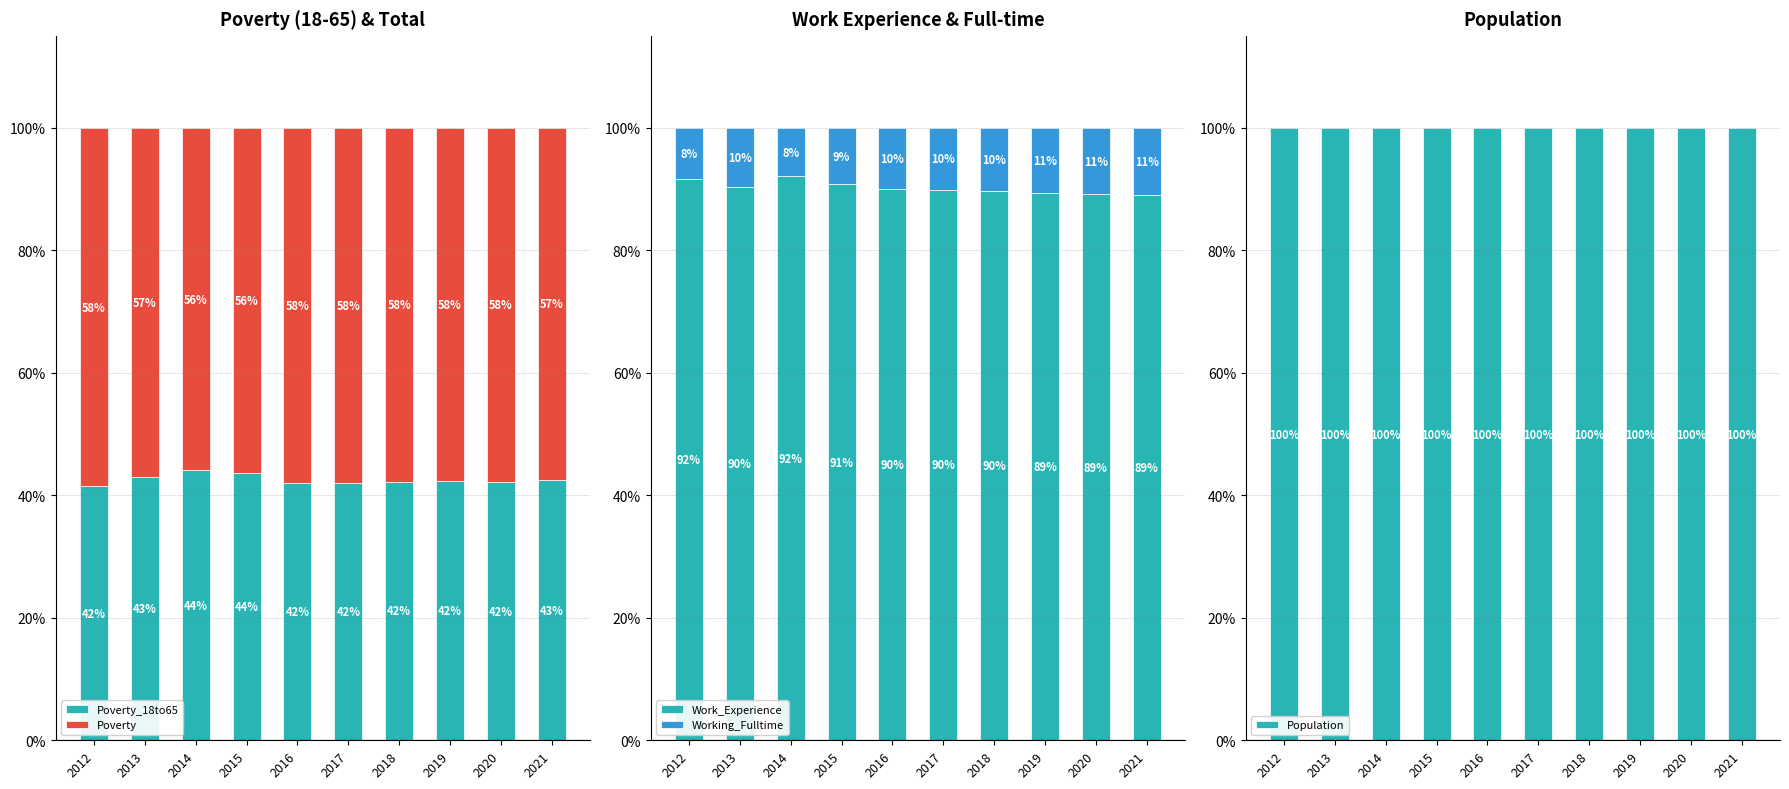

Does the chart contain stacked bars?

No